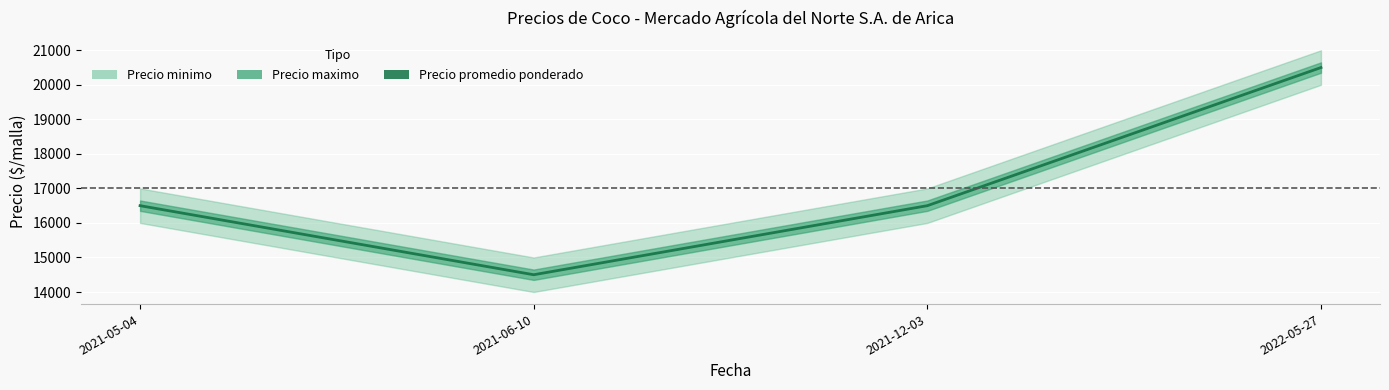

The value at 2022-05-27 is 30290. True or false?

False